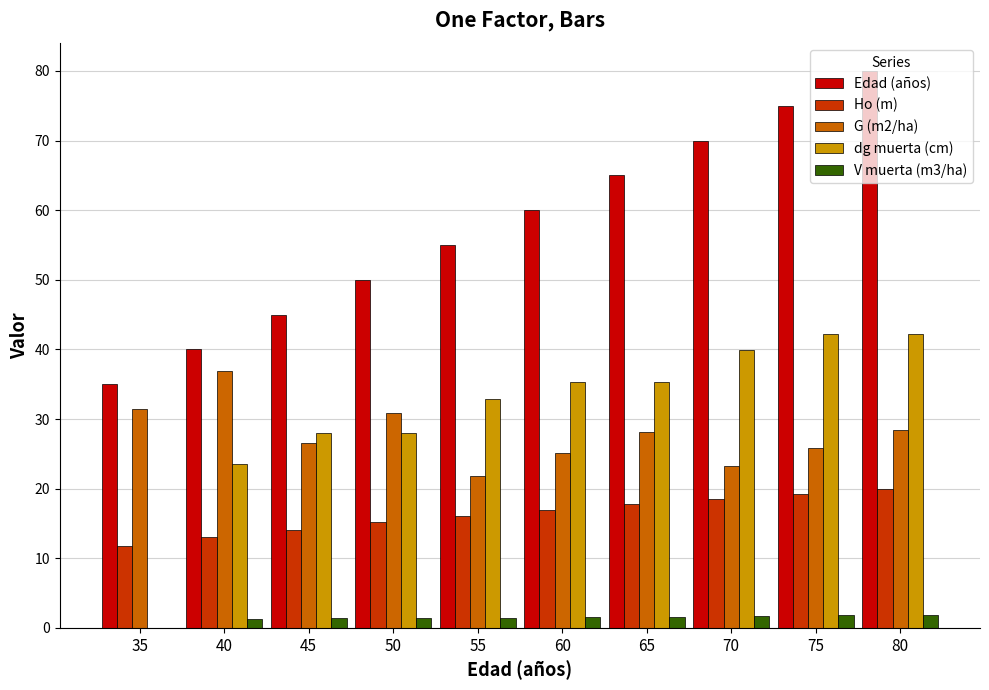

How many groups of bars are there?

10